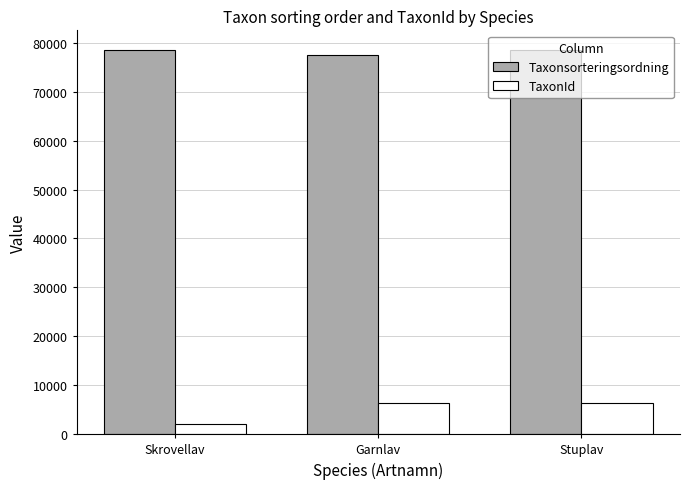

What is the approximate value of TaxonId at Skrovellav?

2081